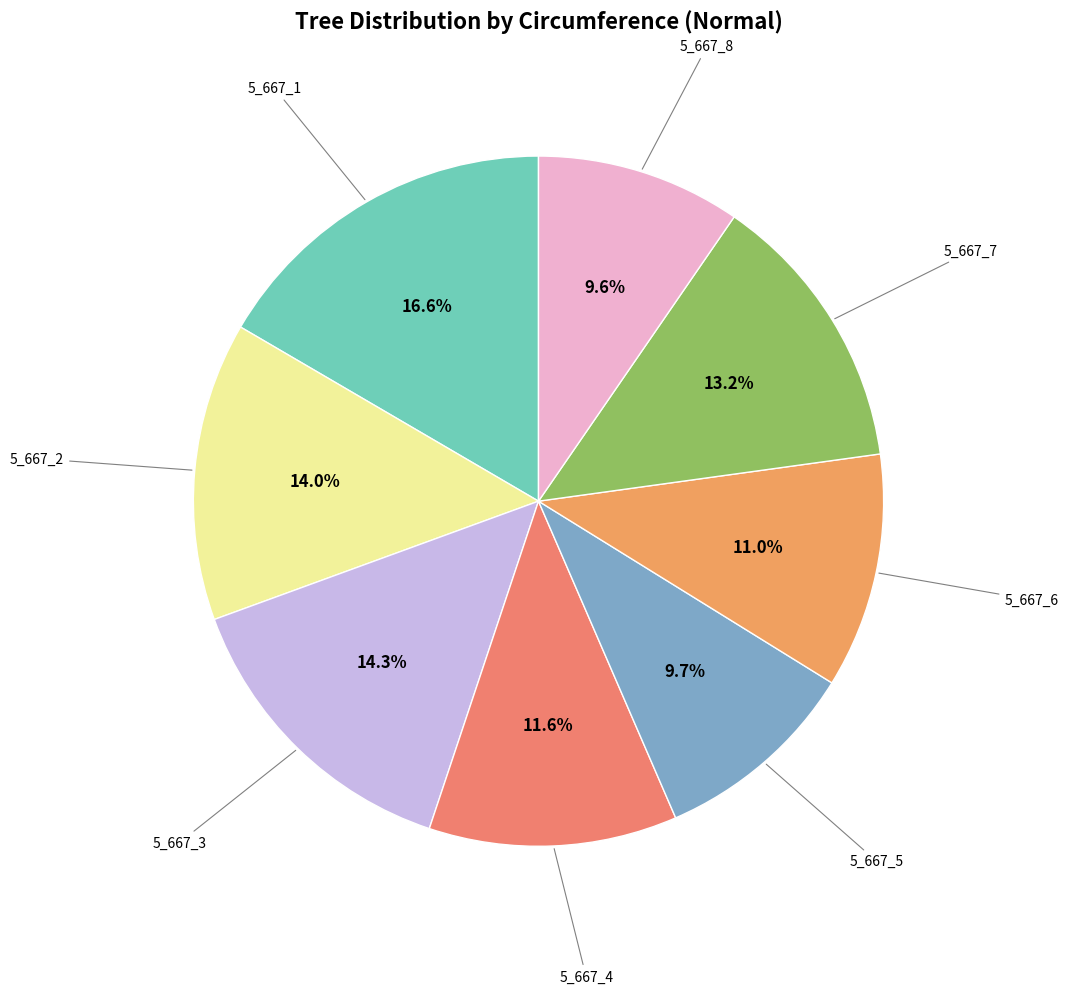

How many slices are in this pie chart?

8